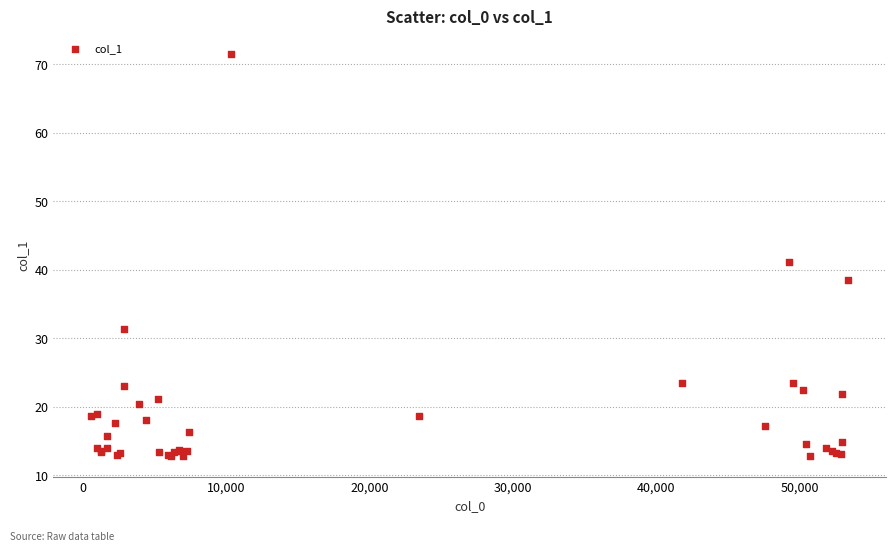

What Y value in the scatter plot is closest to 42?

41.2